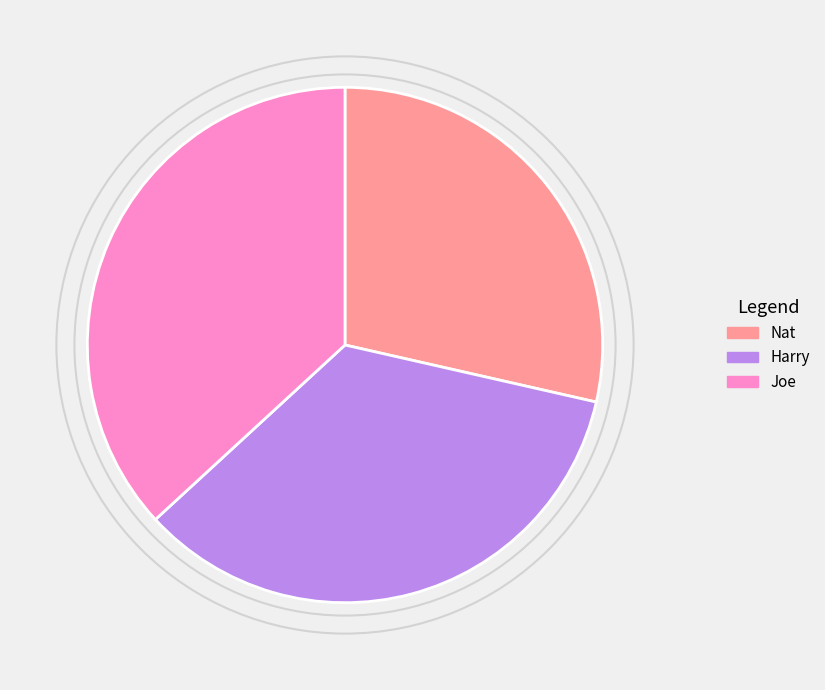

Combined, do Joe and Harry account for over 50%?

Yes